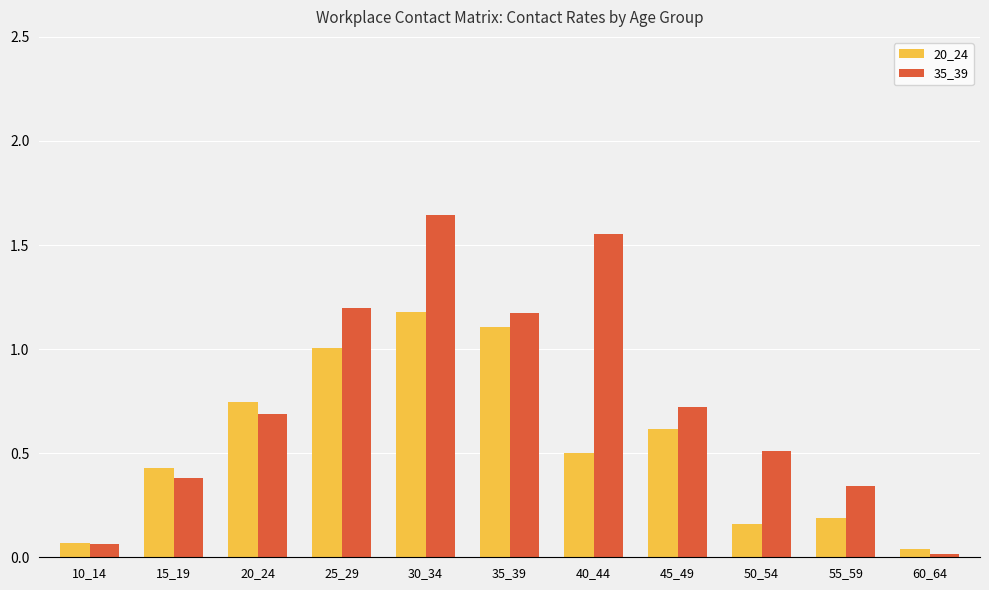

The value of 20_24 at 15_19 is 0.4. True or false?

True